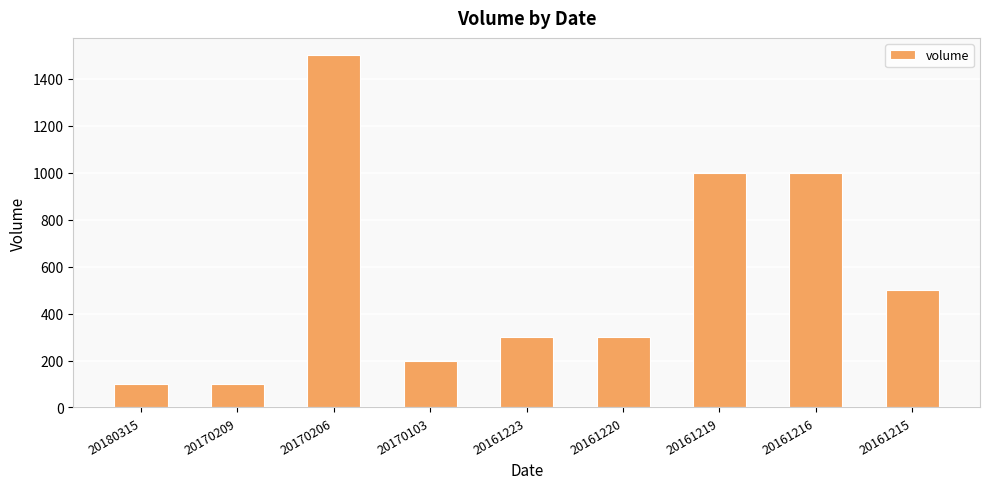

What is the ratio of the value at 20161215 to the value at 20180315?

5.0